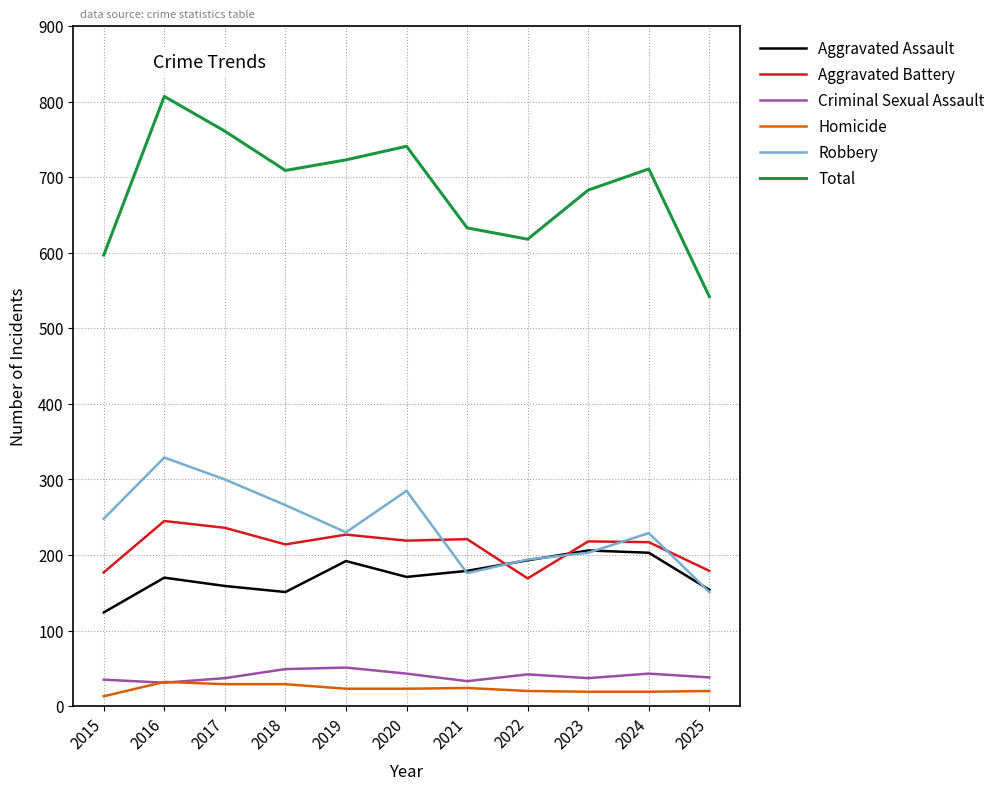

What is the smallest value displayed?

13